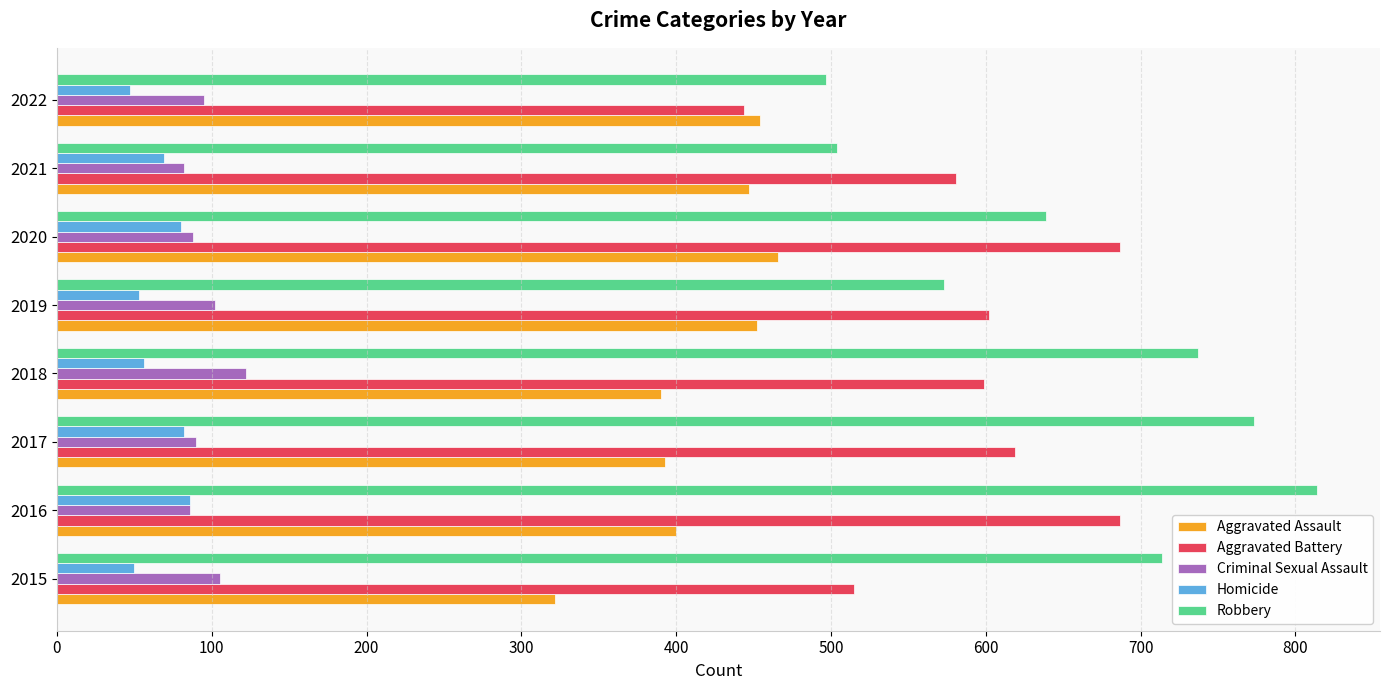

Rank the series by their maximum value, from lowest to highest.

Homicide, Criminal Sexual Assault, Aggravated Assault, Aggravated Battery, Robbery